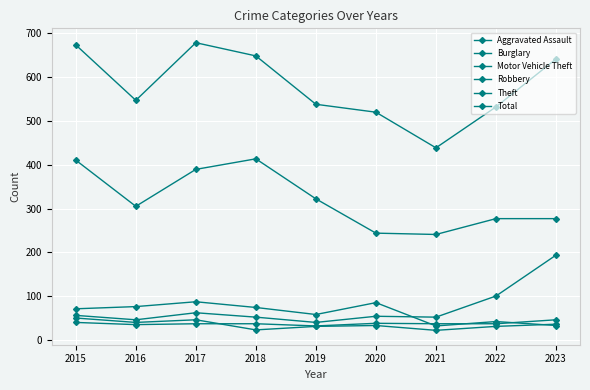

Does the chart have visible grid lines?

Yes